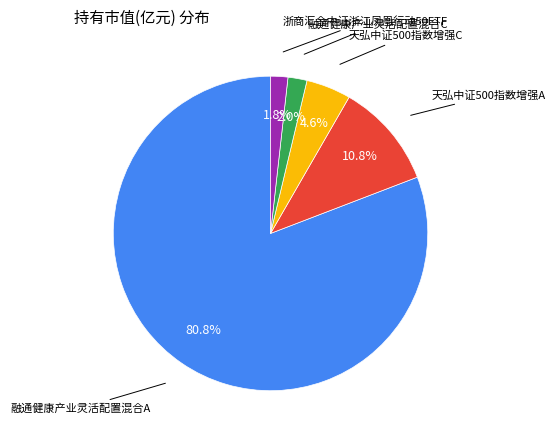

To the nearest percent, what is the difference between the largest and smallest slice percentages?

79%